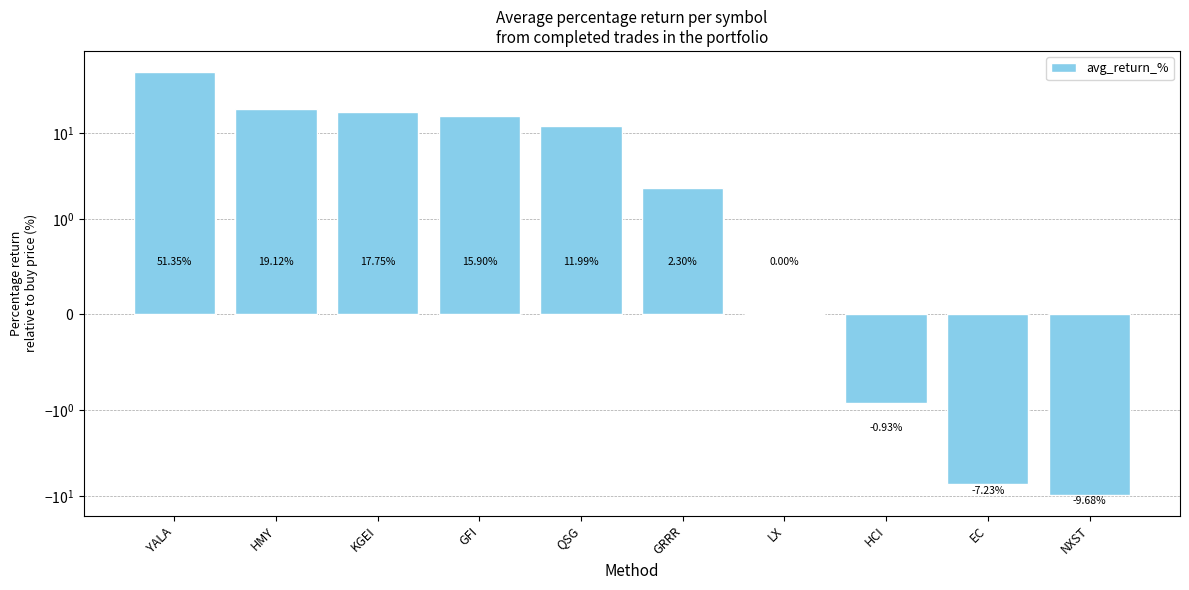

Between LX and HMY, which is larger?

HMY